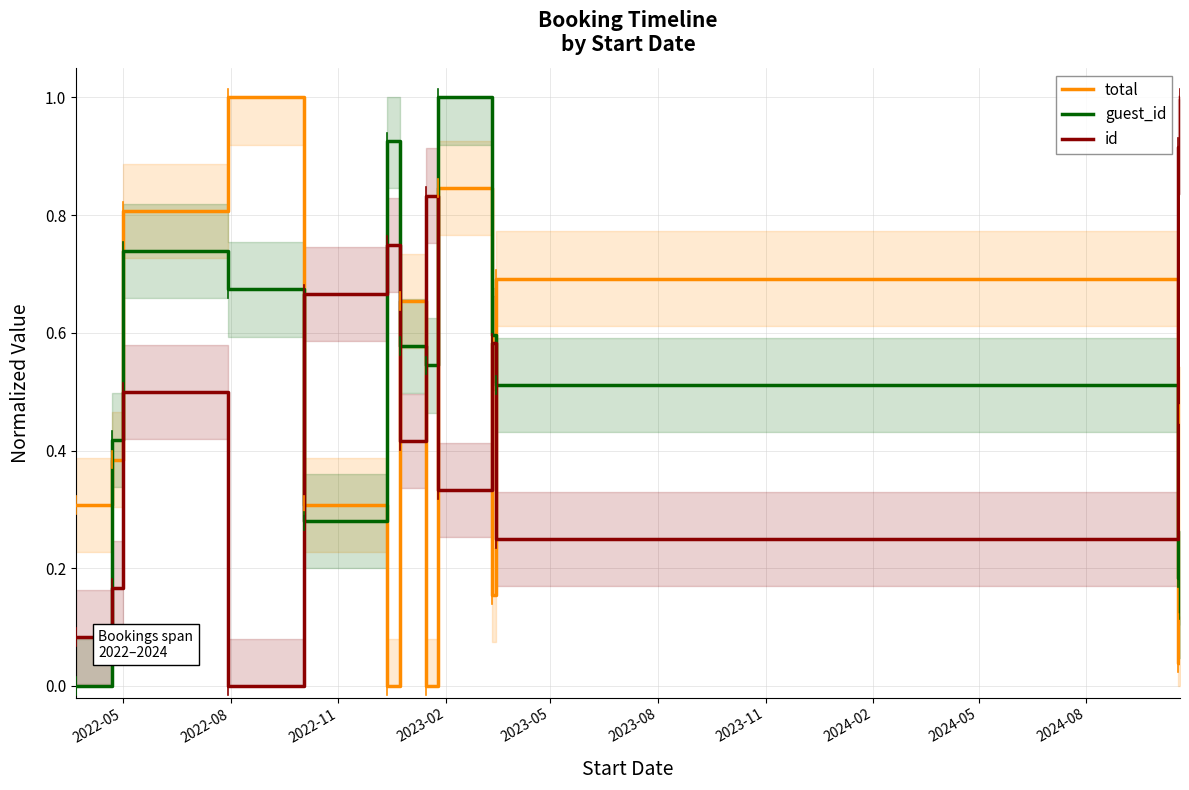

What is the maximum value for guest_id?

1.0